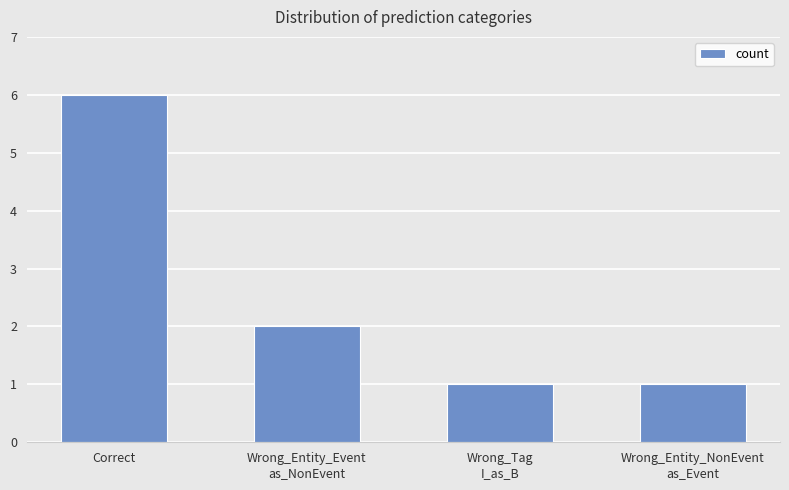

Is it true that the value at Correct is 6?

True